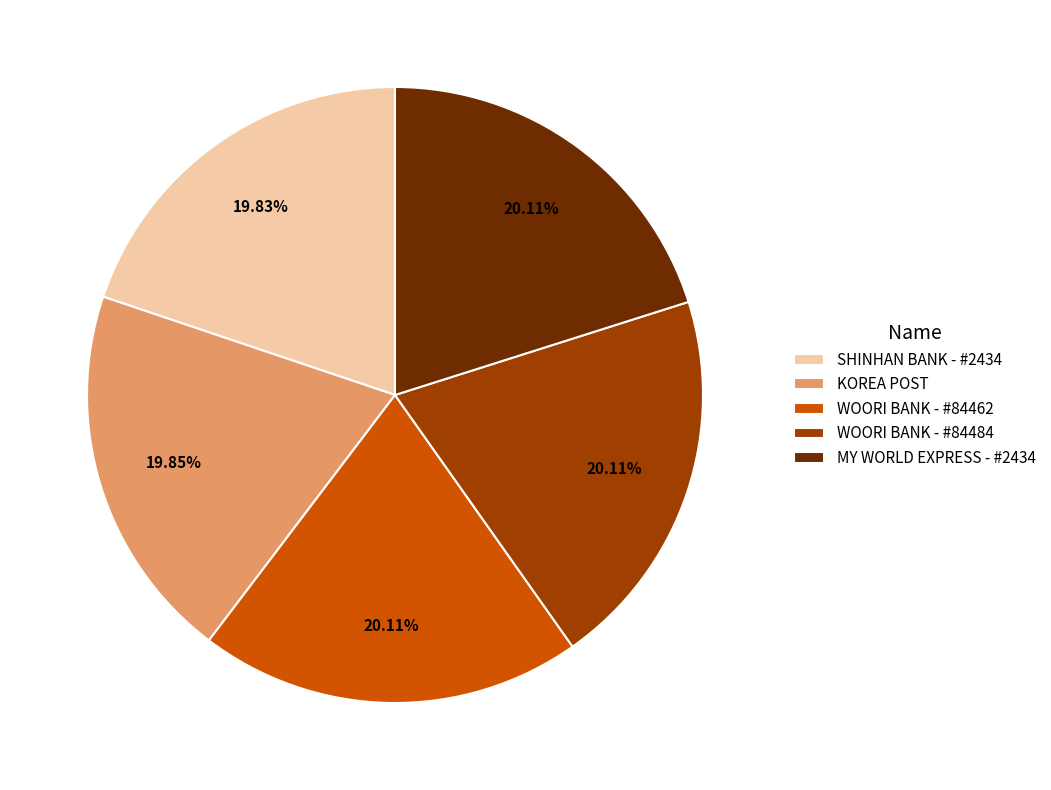

Count the number of slices in the pie.

5